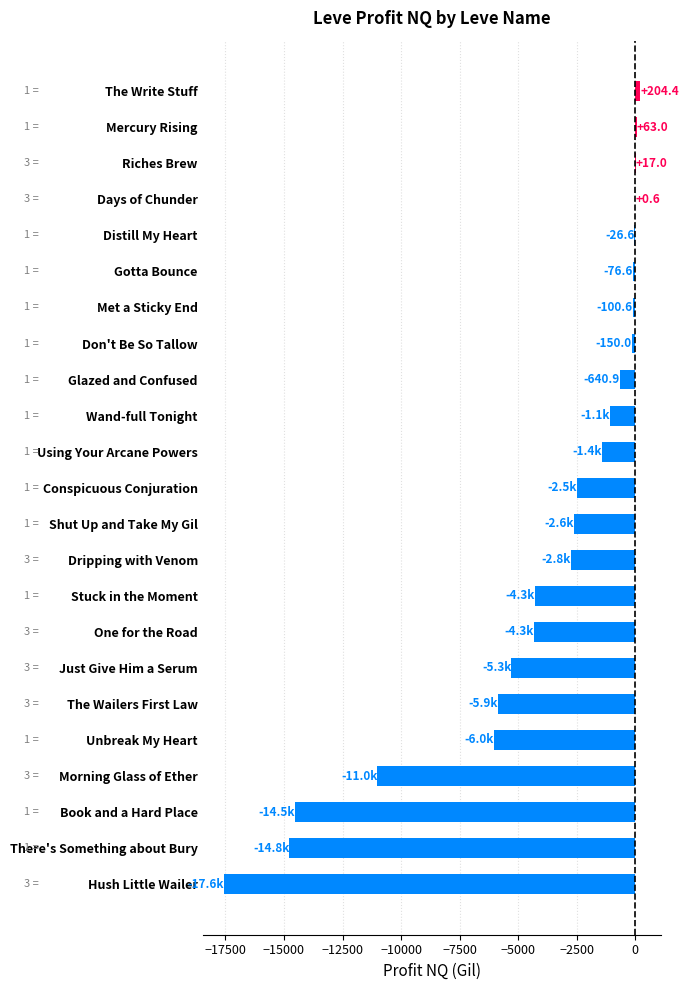

True or false: the data shows -2684.5 at Morning Glass of Ether.

False